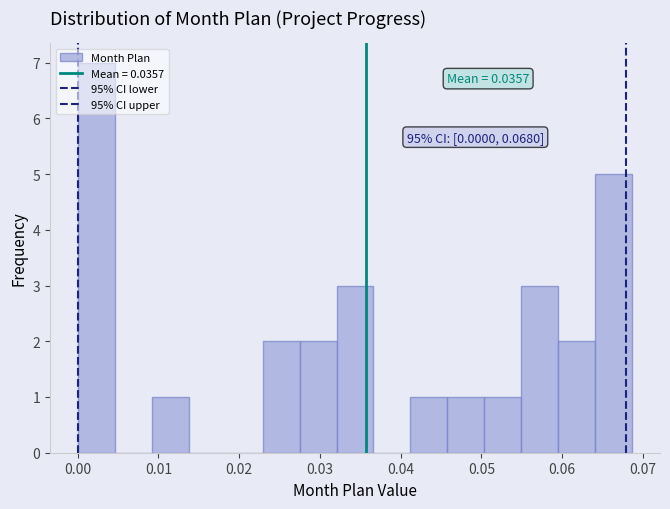

Which range on the x-axis has the tallest bar?

0.000 to 0.005